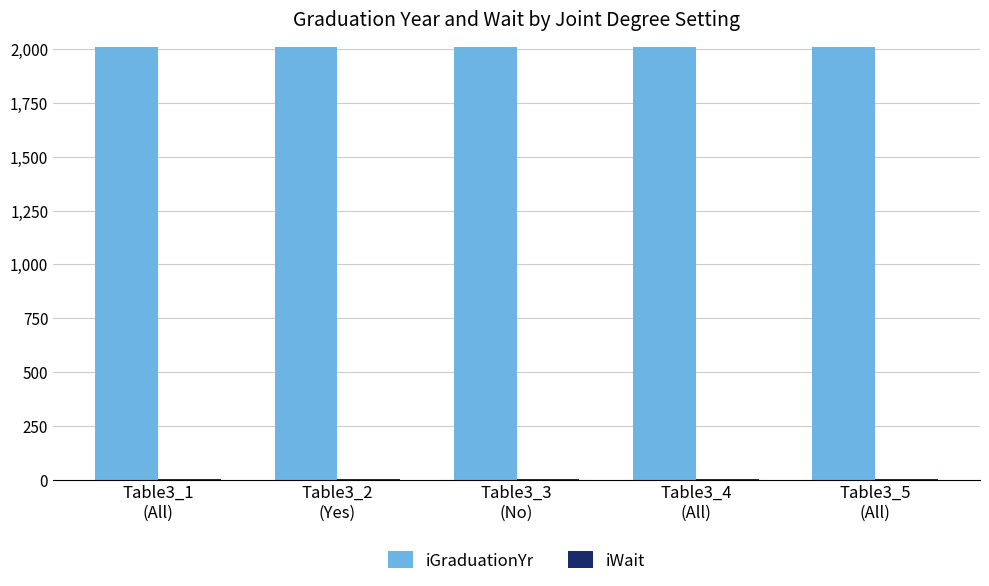

Count the number of data series in this chart.

2